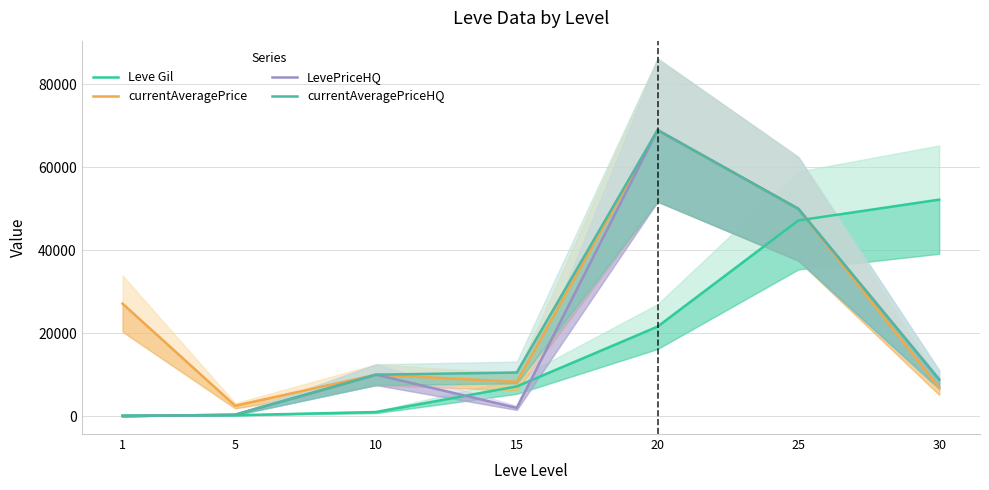

Read the Leve Gil value at 10, to the nearest 50.

1000